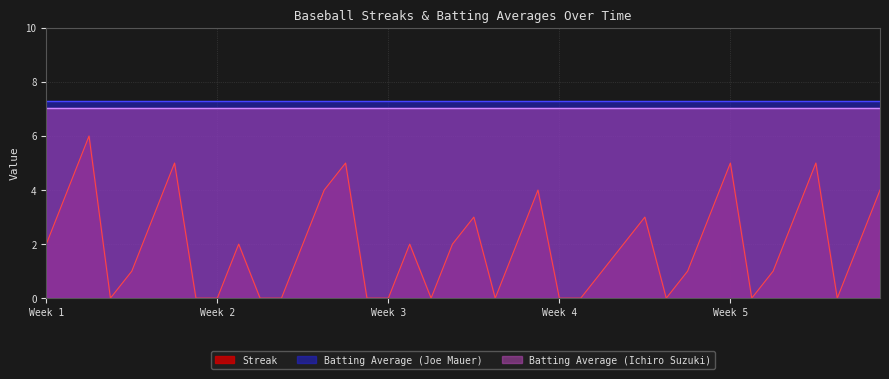

Which series has the widest spread of values?

Streak